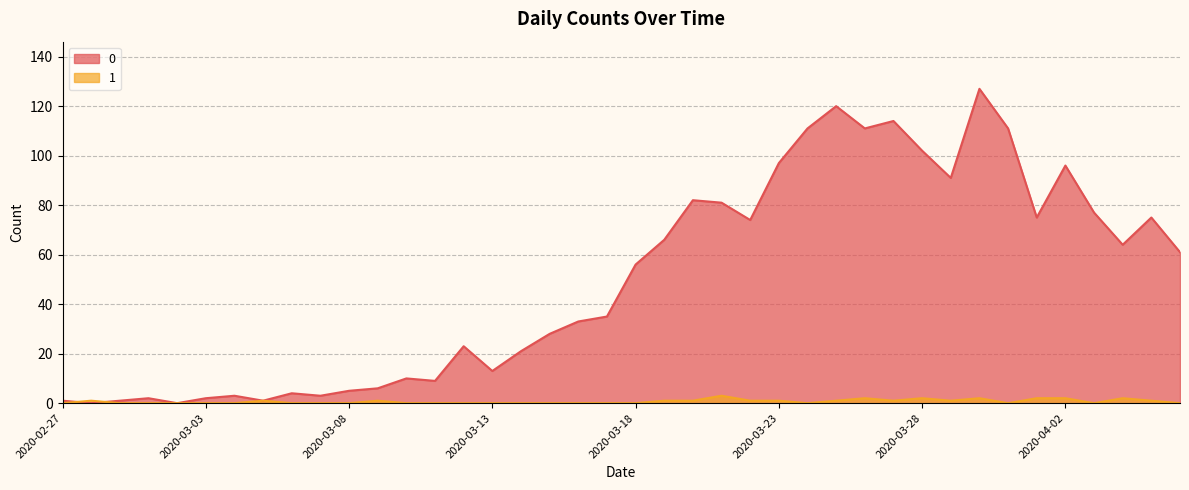

Rank the series at 2020-03-16 from highest to lowest value.

0, 1